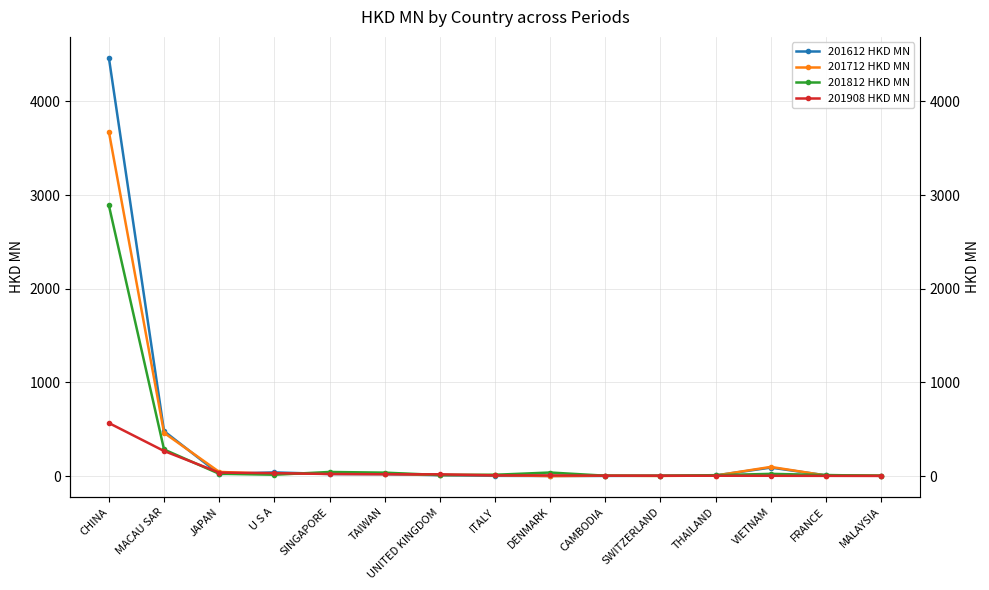

What is the label of the 6th point from the right?

CAMBODIA